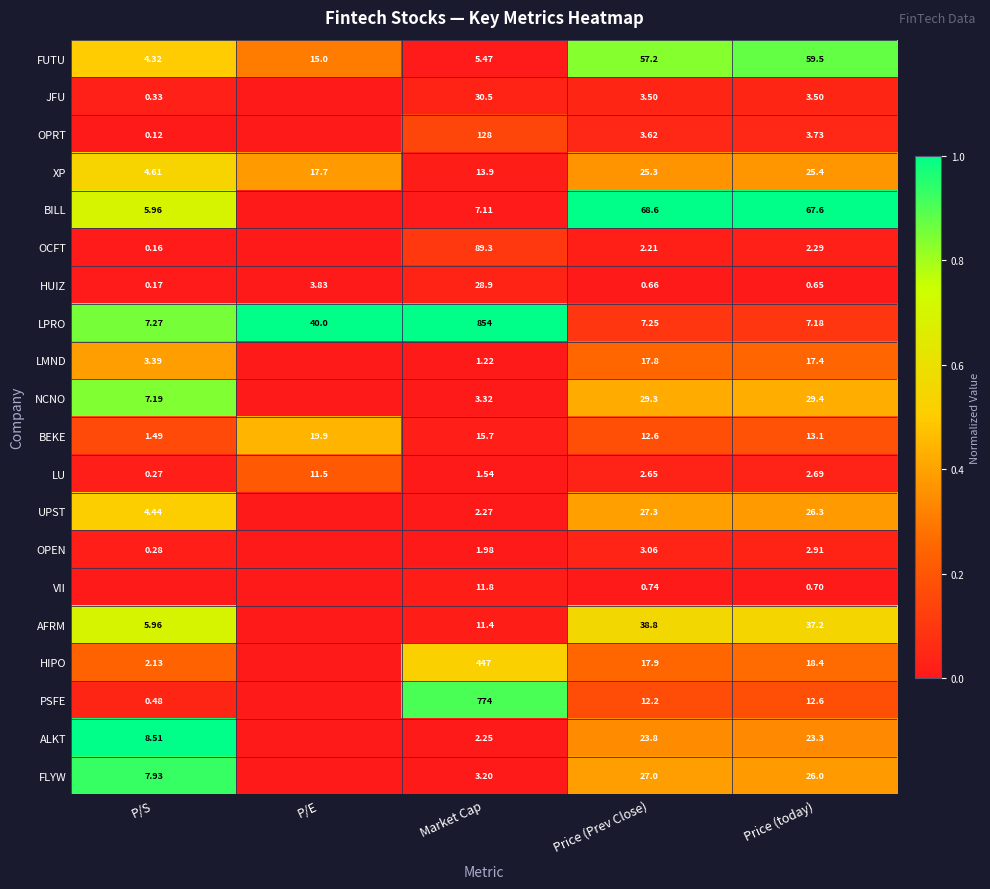

Is the value of NCNO at Price (today) greater than the value of PSFE at Market Cap?

No